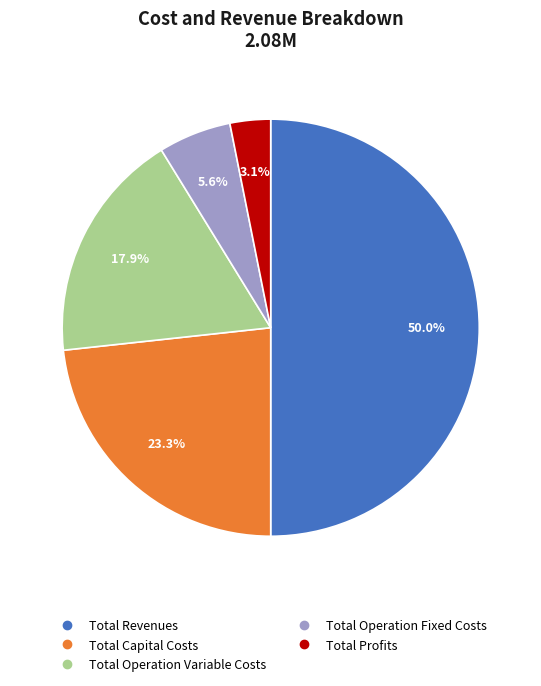

Is Total Profits the majority of the pie?

No